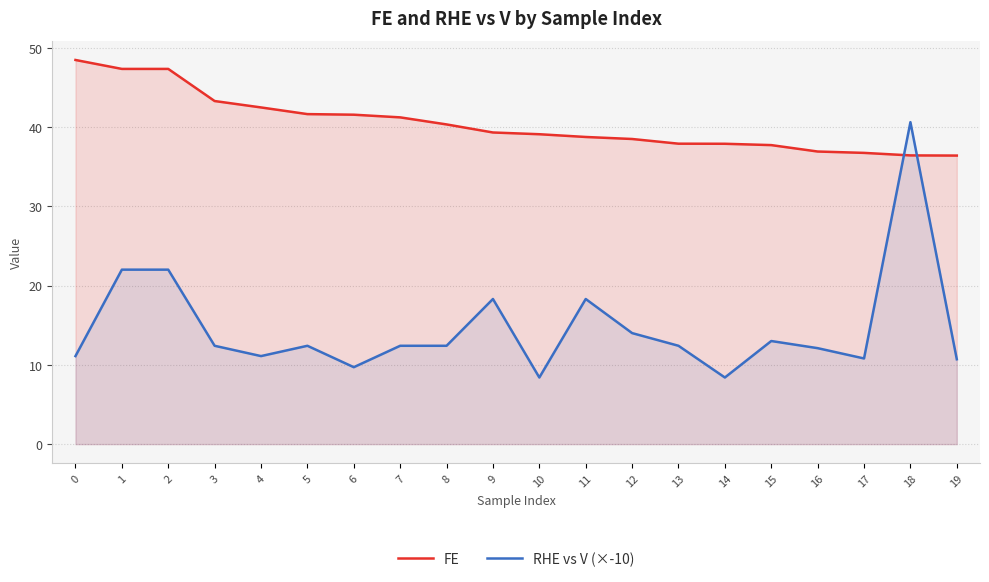

Is it true that FE equals 50.2 at 14?

False